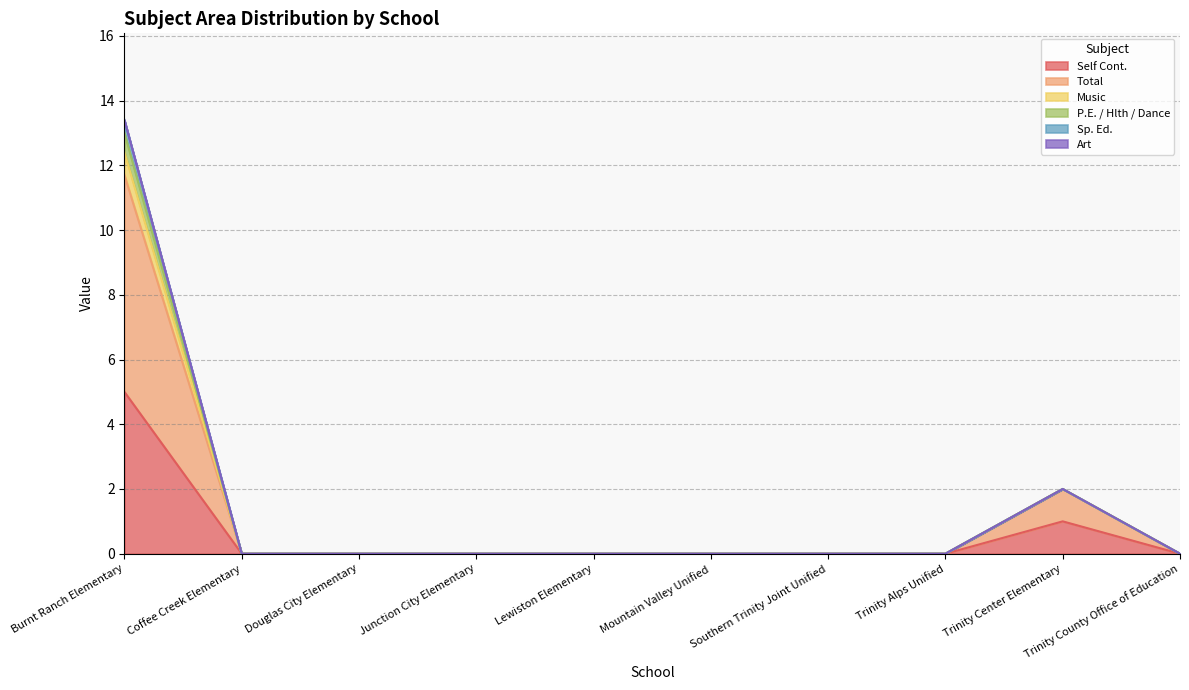

At which label does Self Cont. reach its peak?

Burnt Ranch Elementary